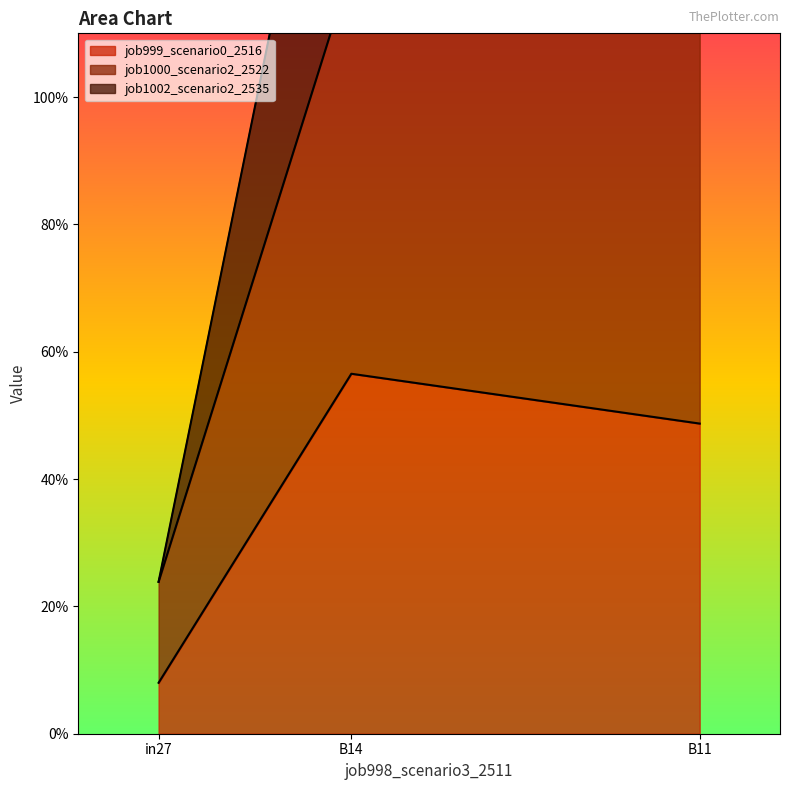

Is it true that job999_scenario0_2516 equals 0.5 at B11?

True